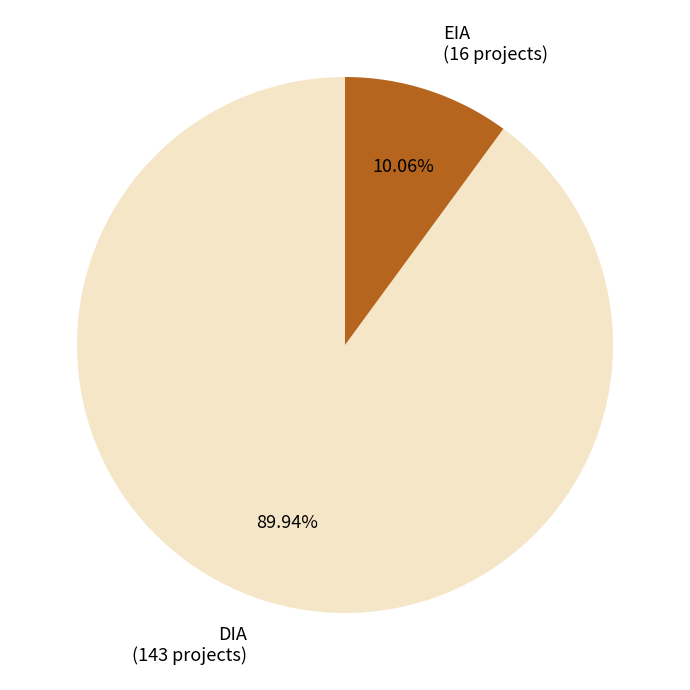

What percentage is the EIA slice, to the nearest percent?

10%